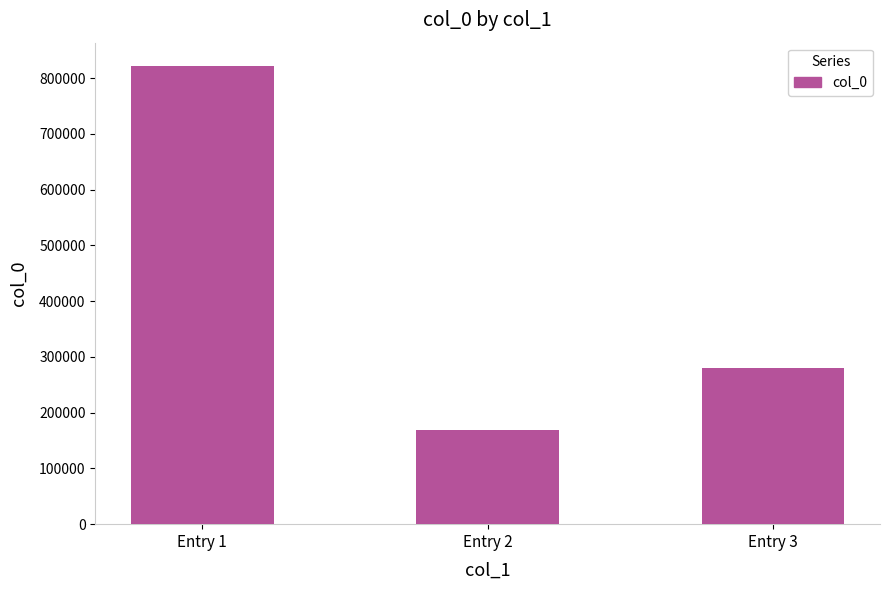

Which label corresponds to the smallest value in the chart?

Entry 2